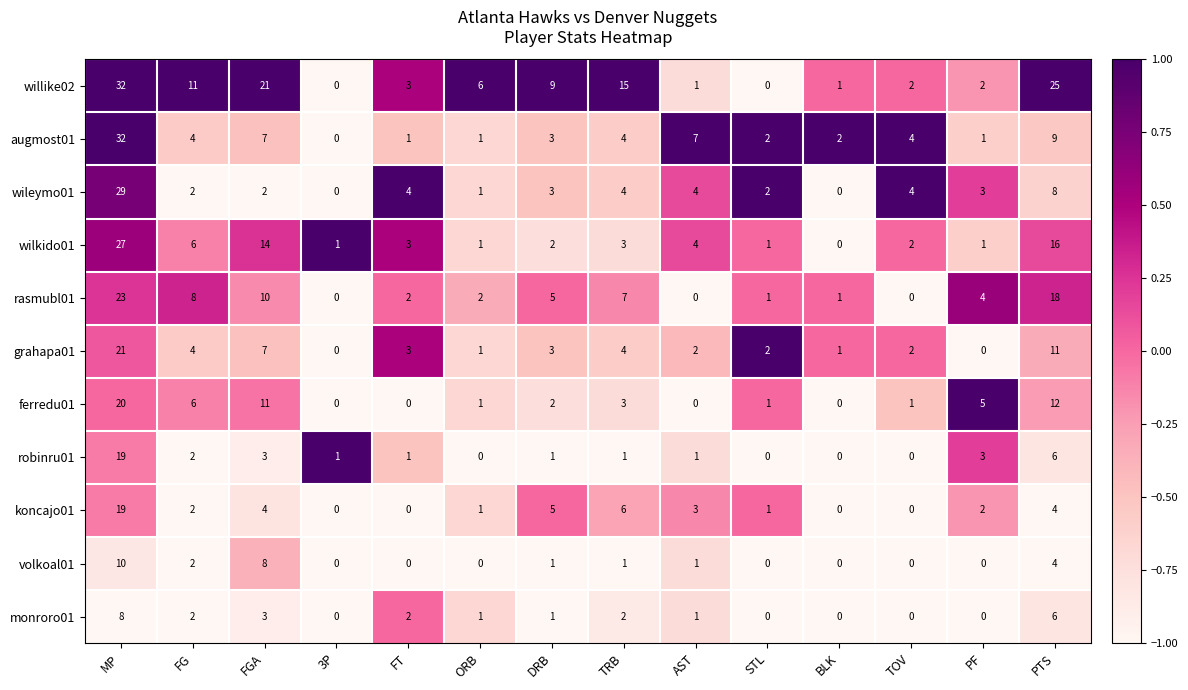

At which category does the chart reach its peak across all series?

MP